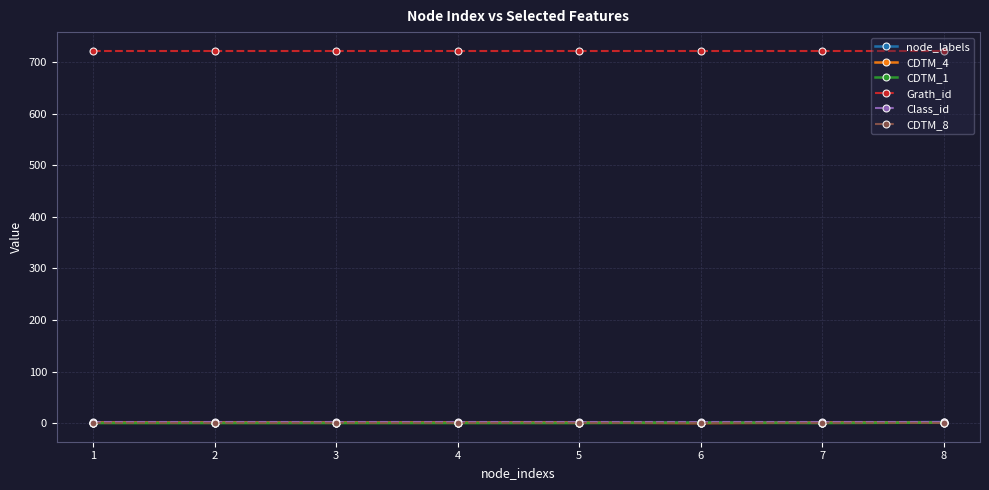

Does the chart display data point markers on the line(s)?

Yes